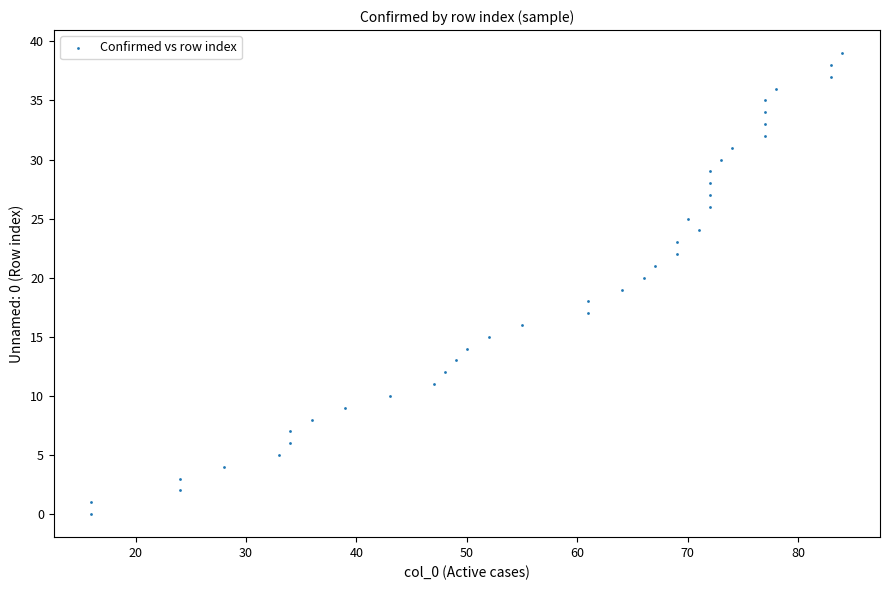

What is the range of Y values (max minus min)?

39